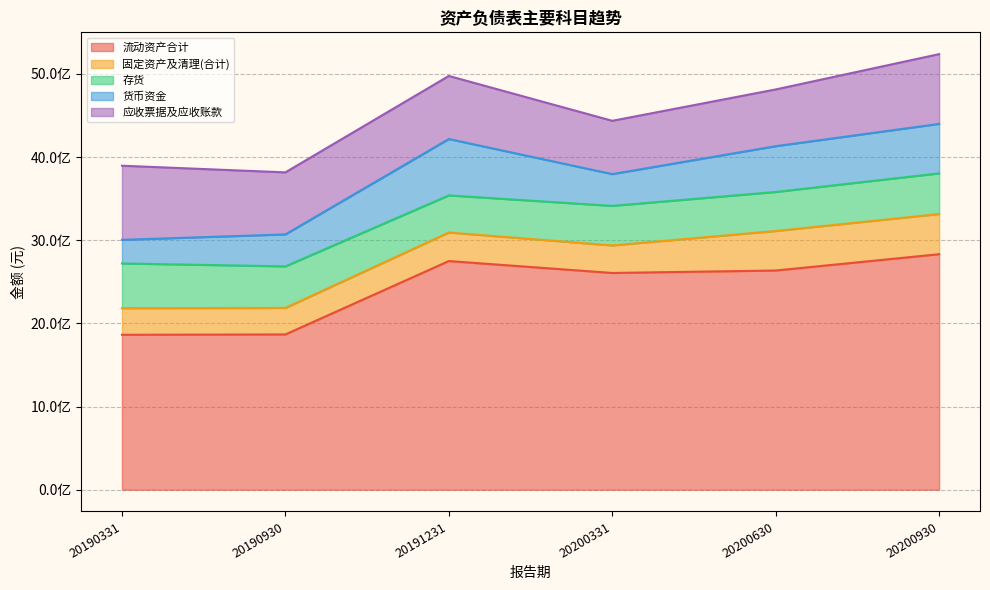

Rank the categories by 存货 value from lowest to highest.

20191231, 20200630, 20200331, 20200930, 20190930, 20190331